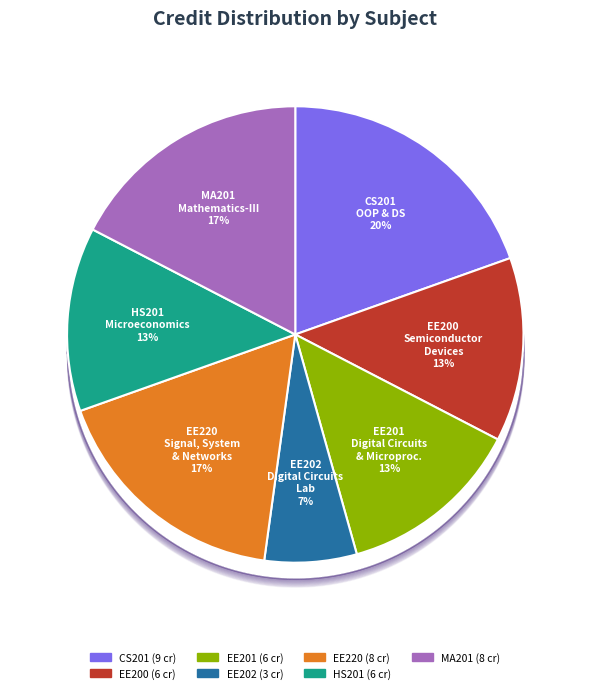

True or false: EE220
Signal, System and Networks accounts for 17% of the total.

True